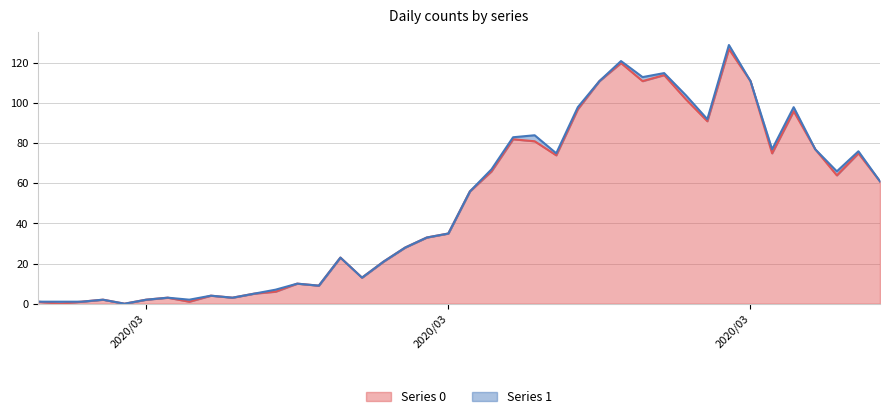

Does the chart display data point markers on the line(s)?

No